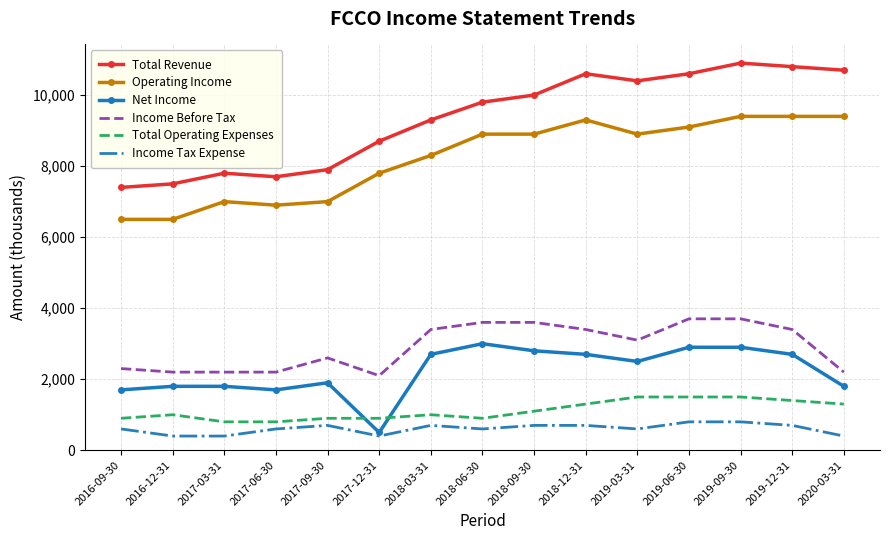

Reading left to right, transcribe all the data shown in this chart.

Total Revenue: 7400	7500	7800	7700	7900	8700	9300	9800	10000	10600	10400	10600	10900	10800	10700
Operating Income: 6500	6500	7000	6900	7000	7800	8300	8900	8900	9300	8900	9100	9400	9400	9400
Net Income: 1700	1800	1800	1700	1900	500	2700	3000	2800	2700	2500	2900	2900	2700	1800
Income Before Tax: 2300	2200	2200	2200	2600	2100	3400	3600	3600	3400	3100	3700	3700	3400	2200
Total Operating Expenses: 900	1000	800	800	900	900	1000	900	1100	1300	1500	1500	1500	1400	1300
Income Tax Expense: 600	400	400	600	700	400	700	600	700	700	600	800	800	700	400